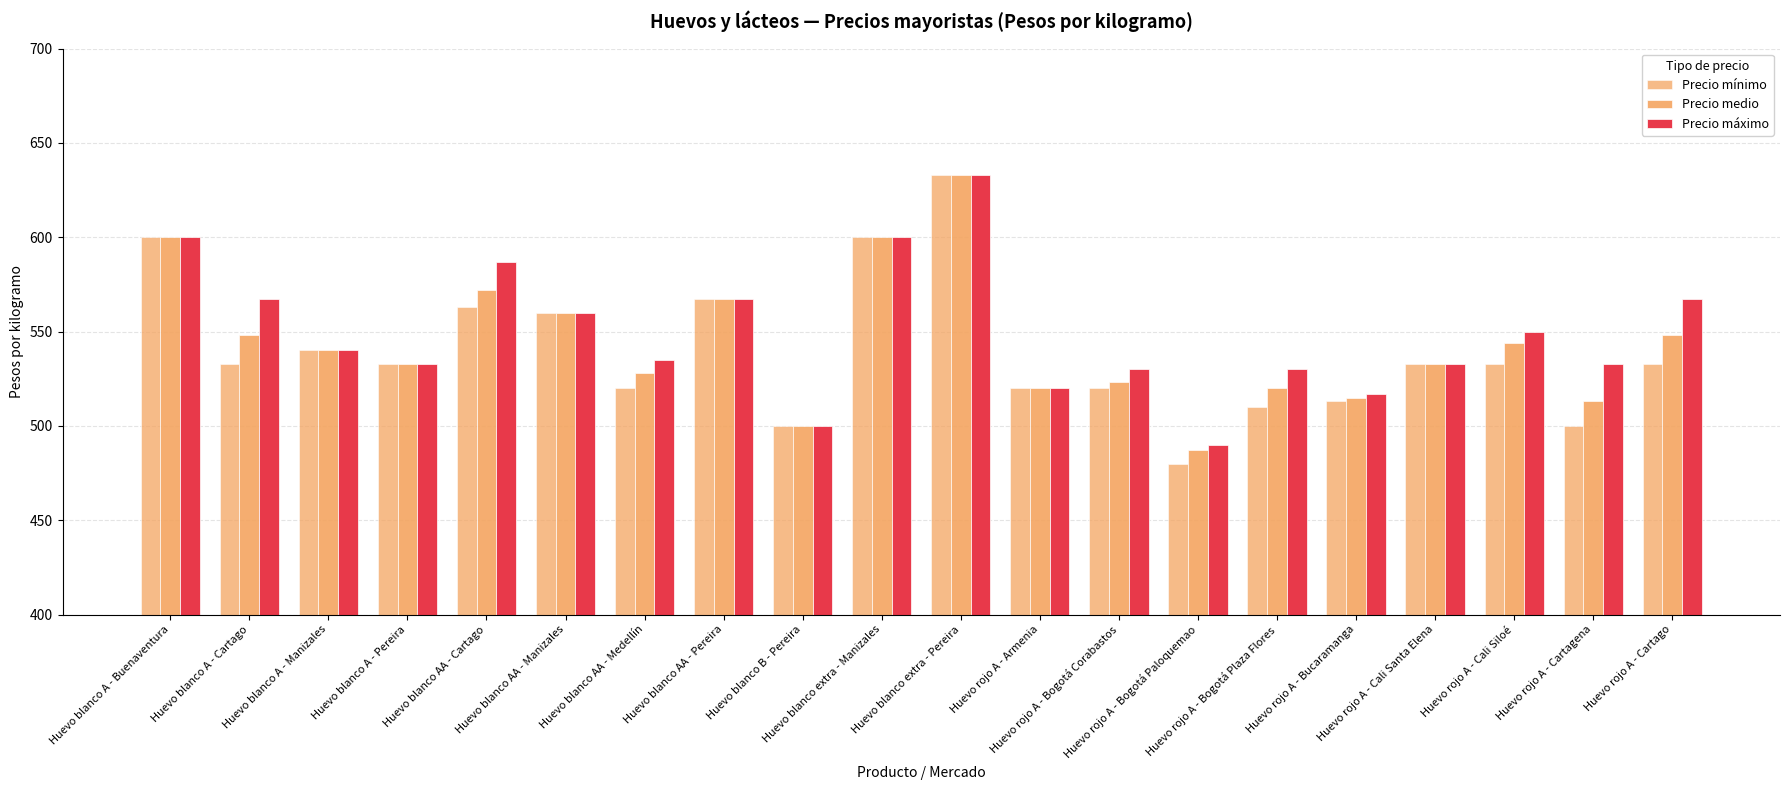

How many groups of bars are there?

20